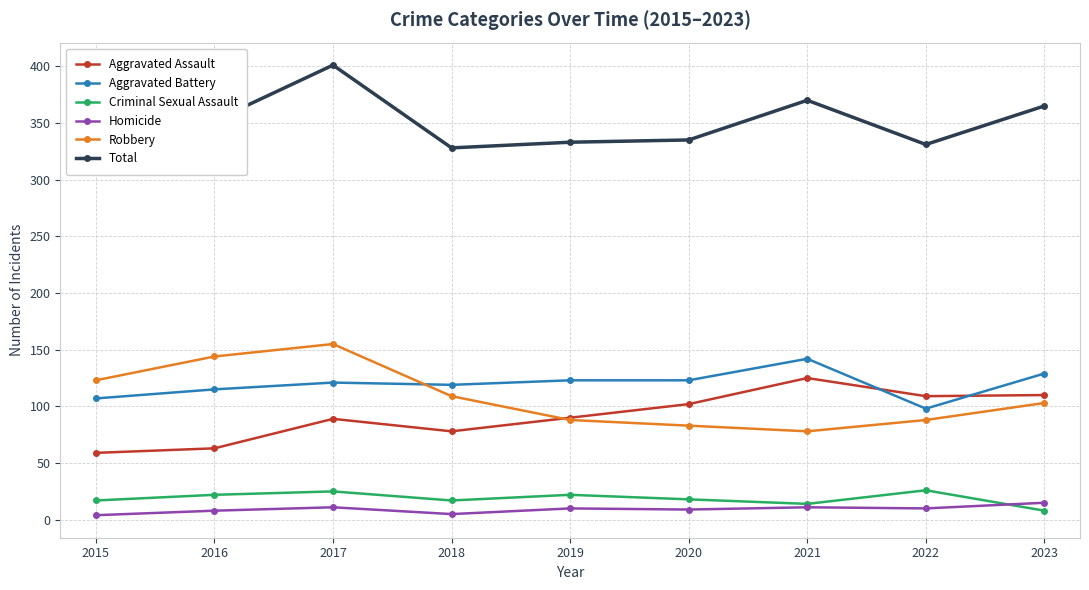

What is the value of the Criminal Sexual Assault point at the 8th from the left?

26